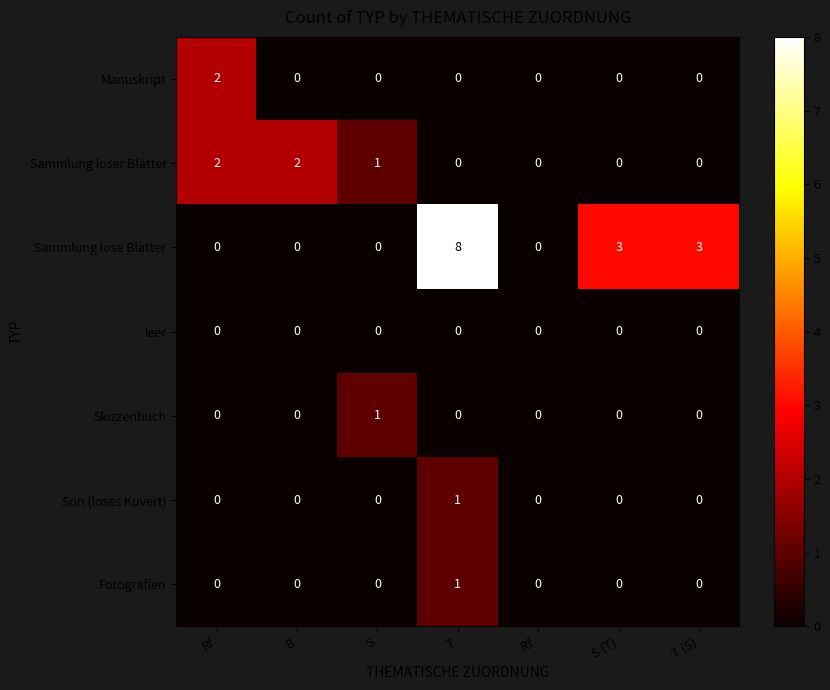

Count the Son (loses Kuvert) values in the range 0 to 1.

7